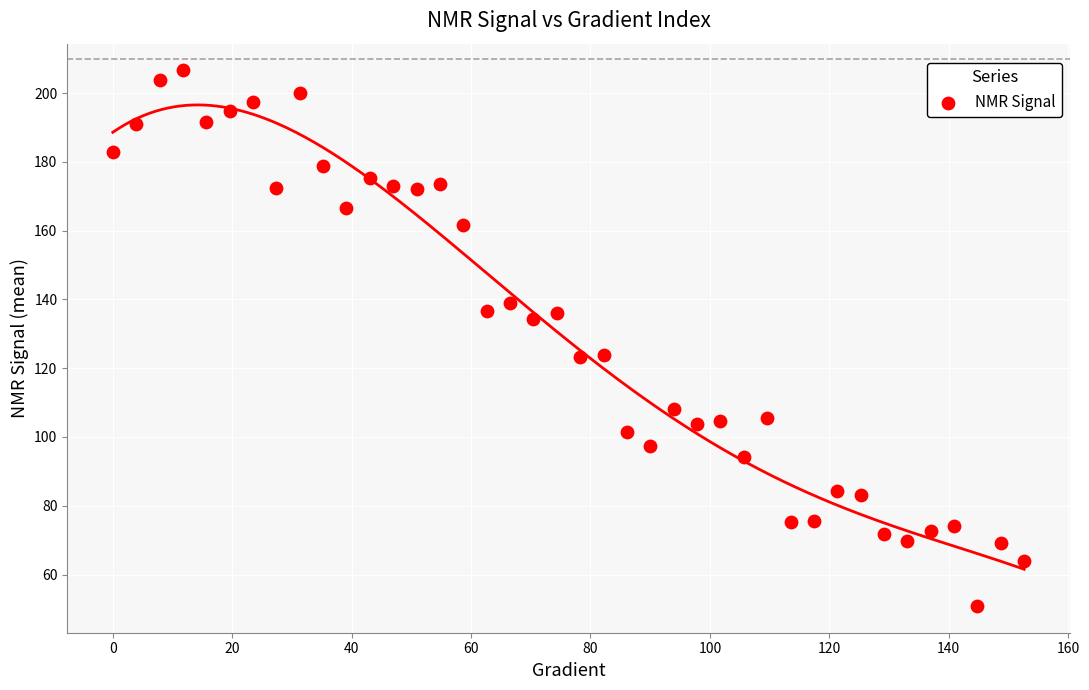

What is the range of X values (max minus min)?

152.6